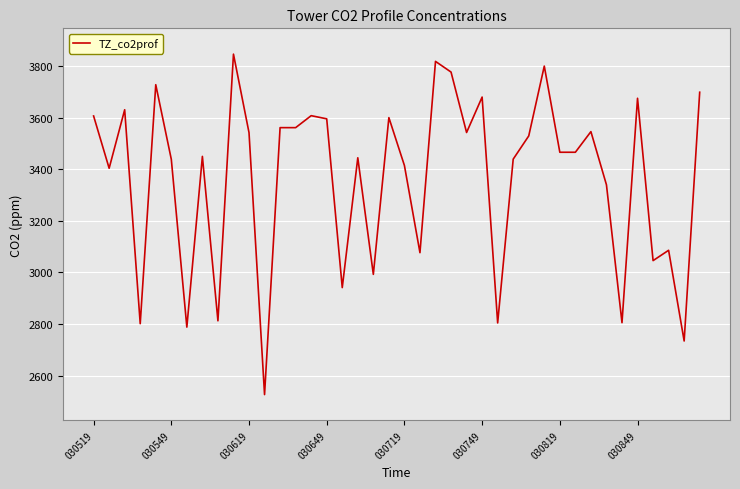

What is the greatest value displayed?

3845.7